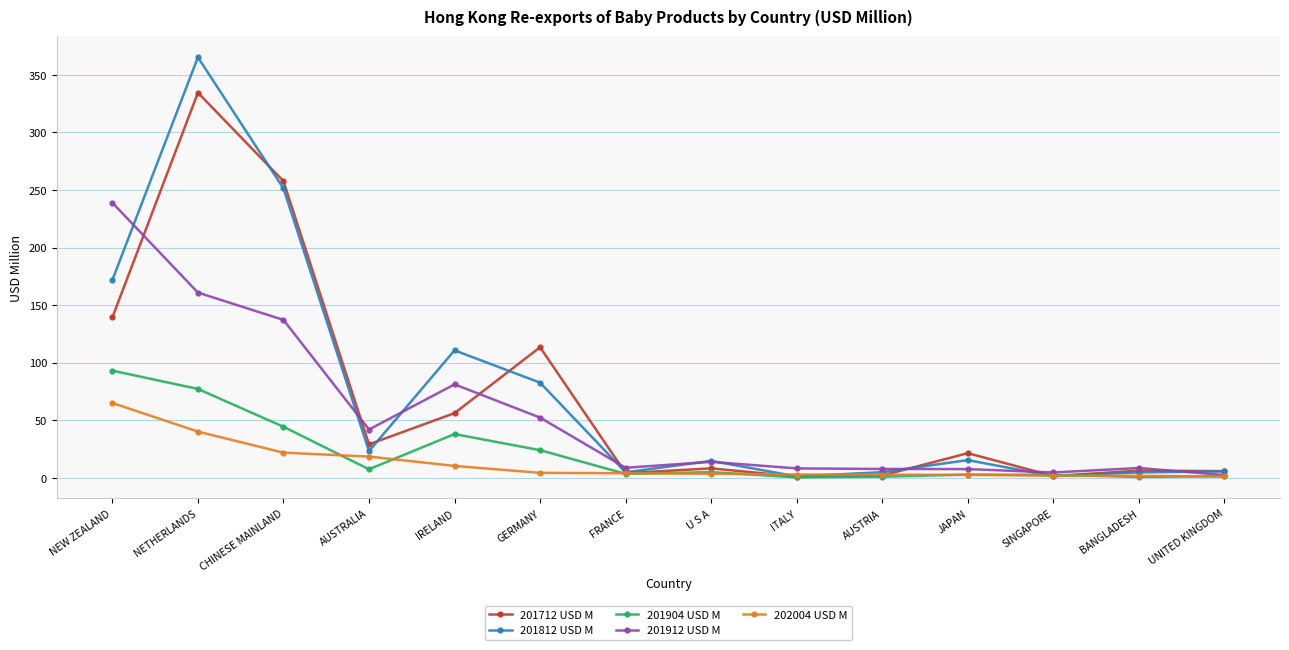

What value does the 201712 USD M series have at AUSTRIA?

2.1